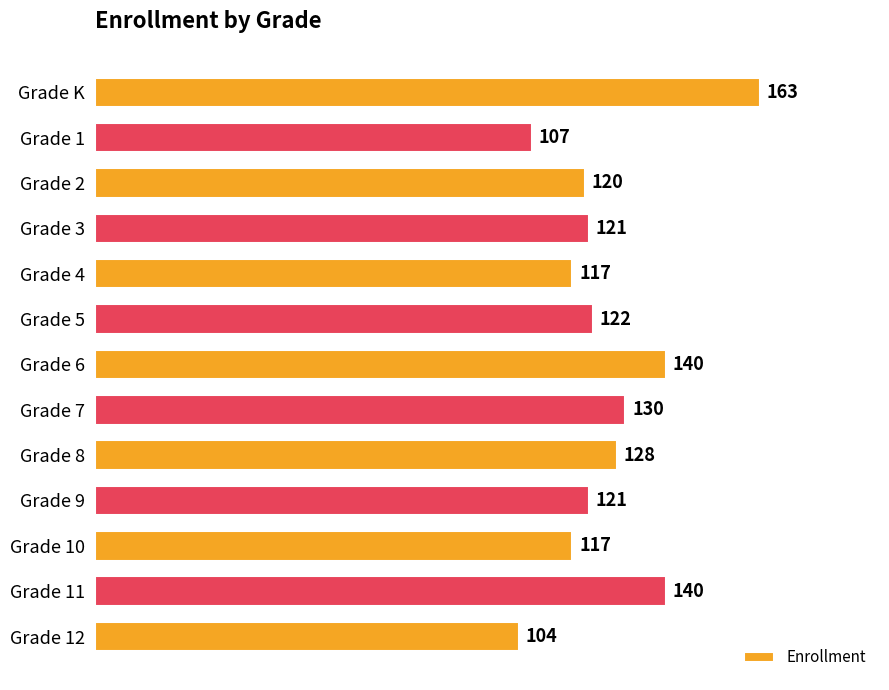

Approximately how many times larger is the value at Grade 8 compared to Grade K?

0.8